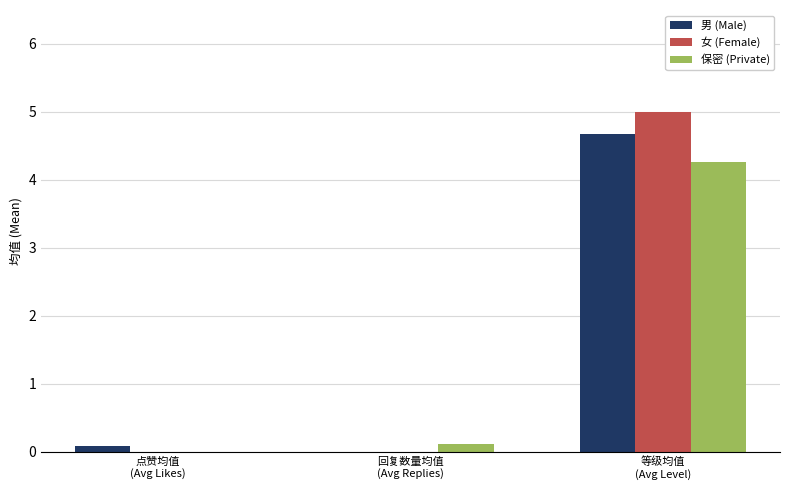

Reading right to left, what are all the values shown in this chart?

男 (Male): 等级均值
(Avg Level)=4.7	回复数量均值
(Avg Replies)=0.0	点赞均值
(Avg Likes)=0.1
女 (Female): 等级均值
(Avg Level)=5.0	回复数量均值
(Avg Replies)=0.0	点赞均值
(Avg Likes)=0.0
保密 (Private): 等级均值
(Avg Level)=4.3	回复数量均值
(Avg Replies)=0.1	点赞均值
(Avg Likes)=0.0